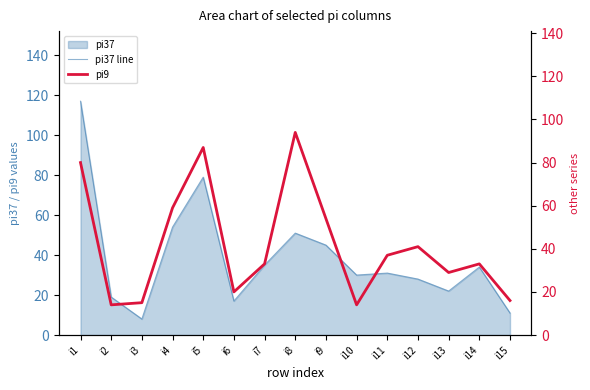

Is the value of pi37 line at i4 greater than the value of pi9 at i12?

Yes